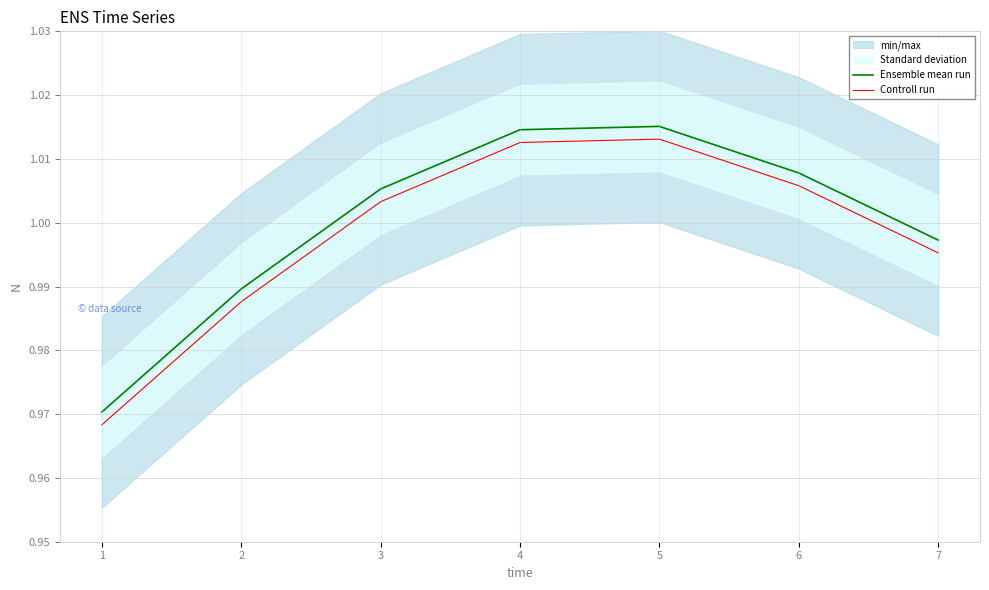

True or false: Ensemble mean run and Controll run intersect in this chart.

False